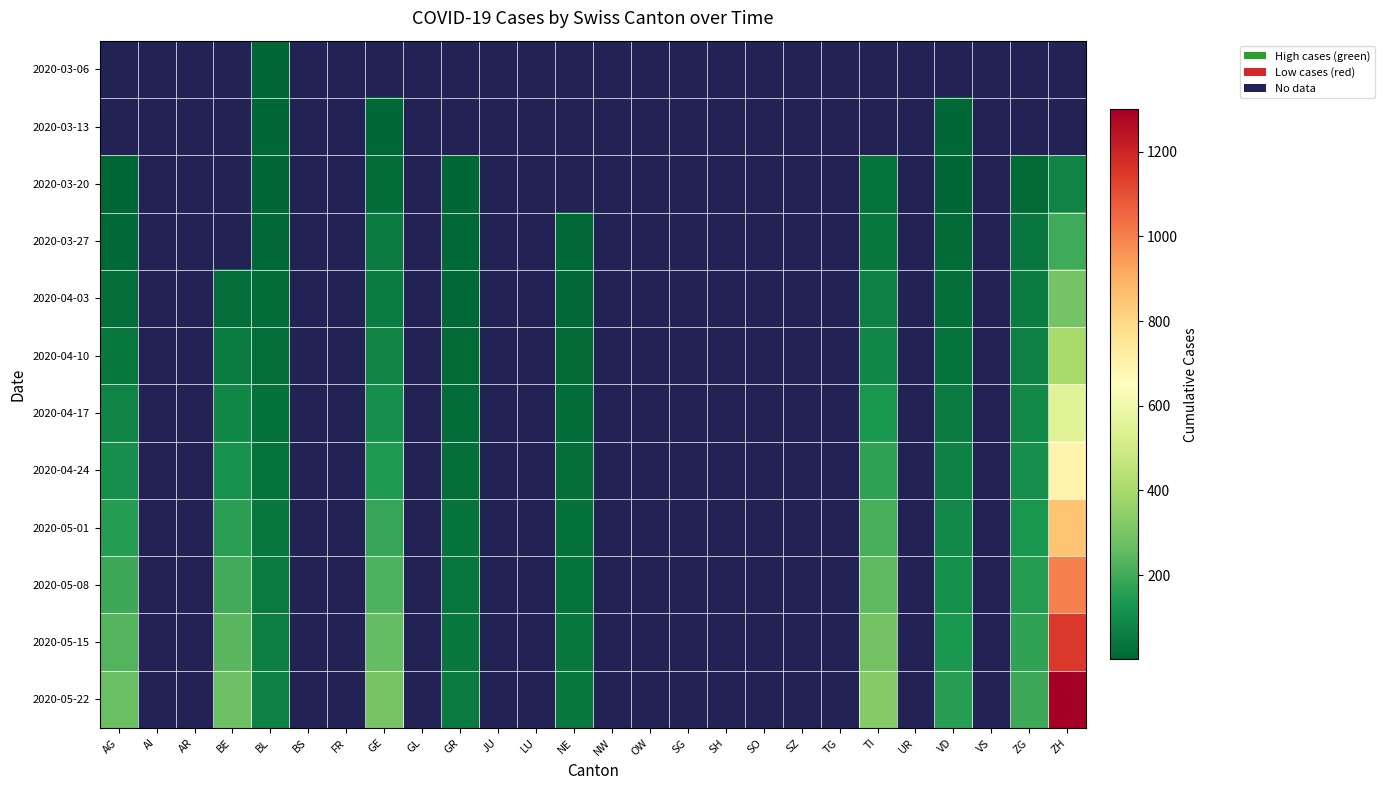

Read the 2020-03-20 value at GR.

3.0